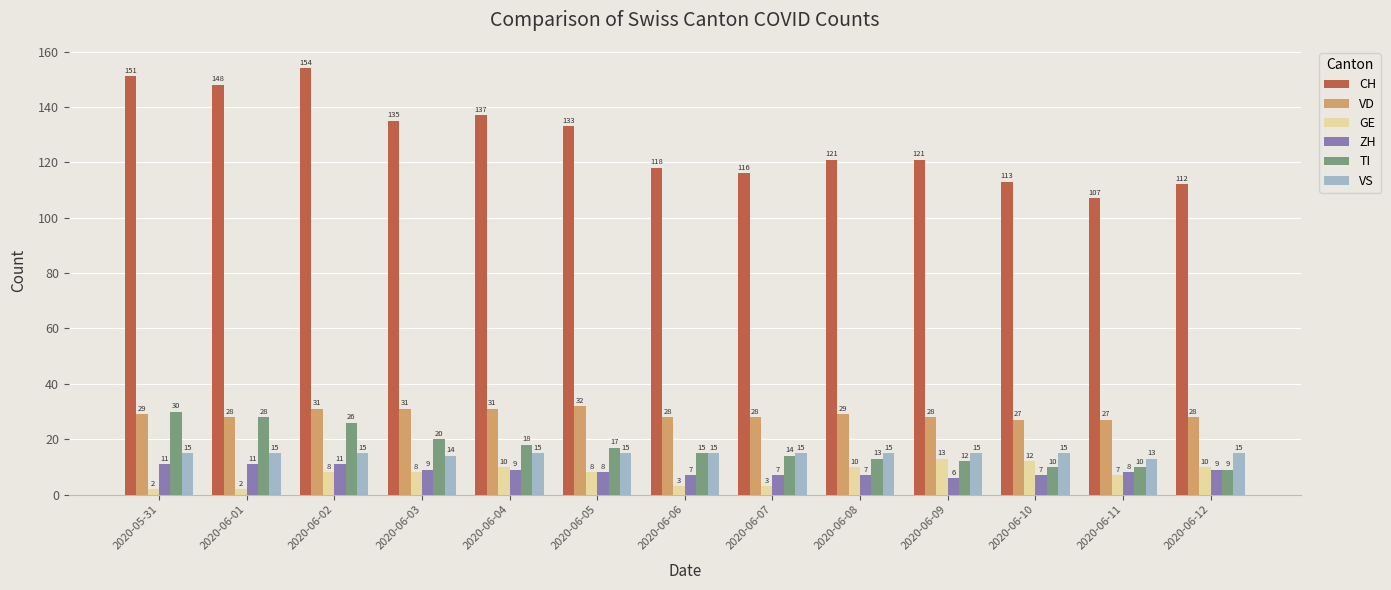

What is the total value across all series at 2020-06-12?

183